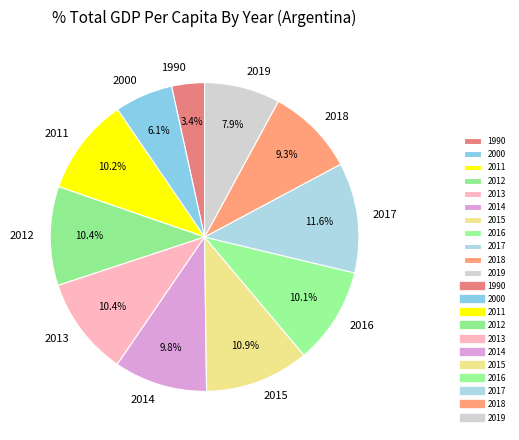

How many segments does this pie chart have?

11